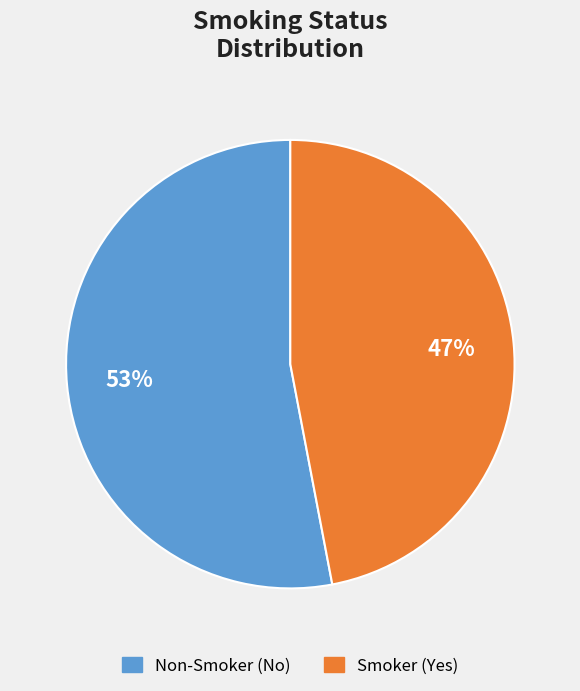

Which slice represents more than half of the pie?

Non-Smoker (No)